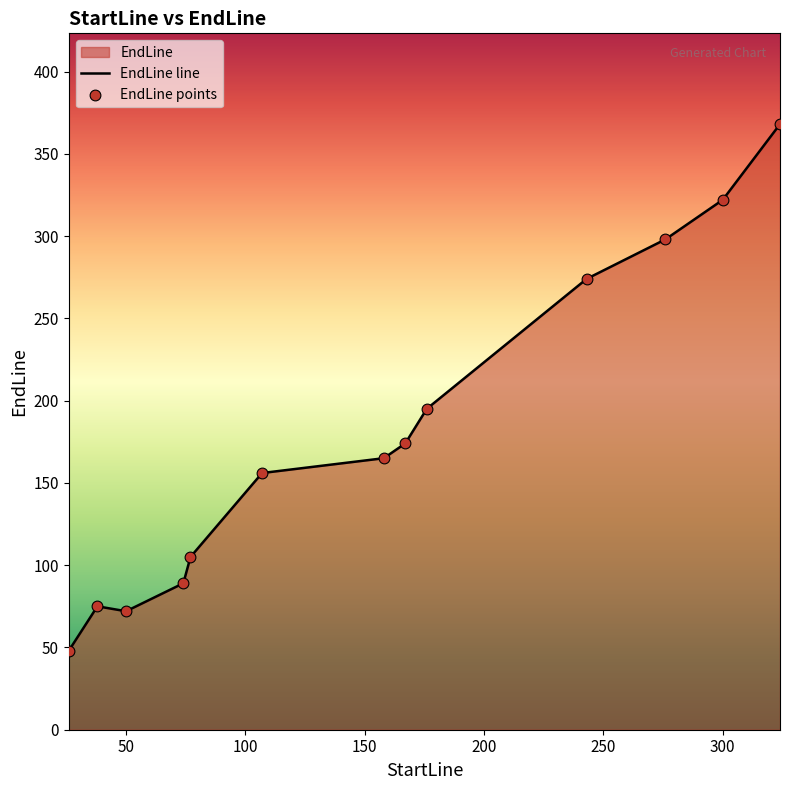

What is the maximum value shown in the chart?

368